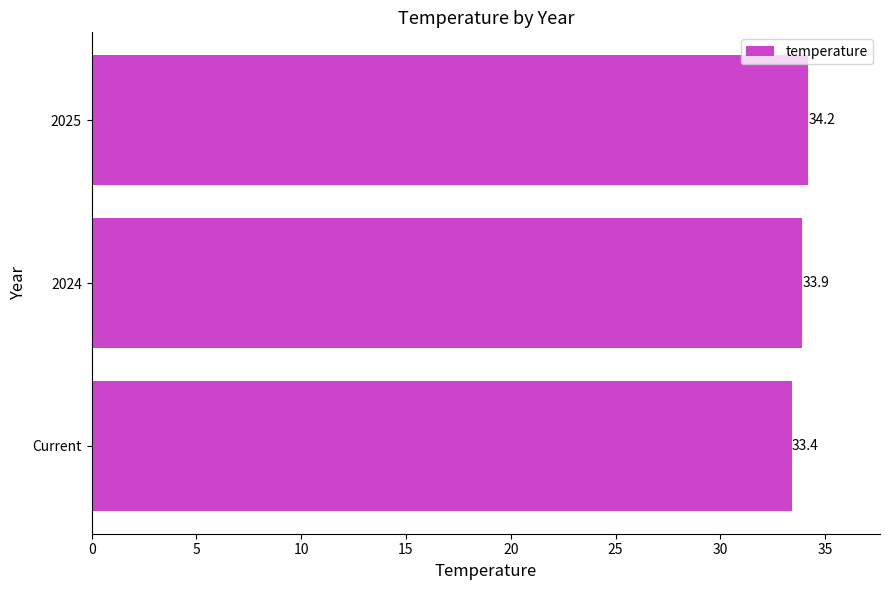

Are the bars horizontal?

Yes